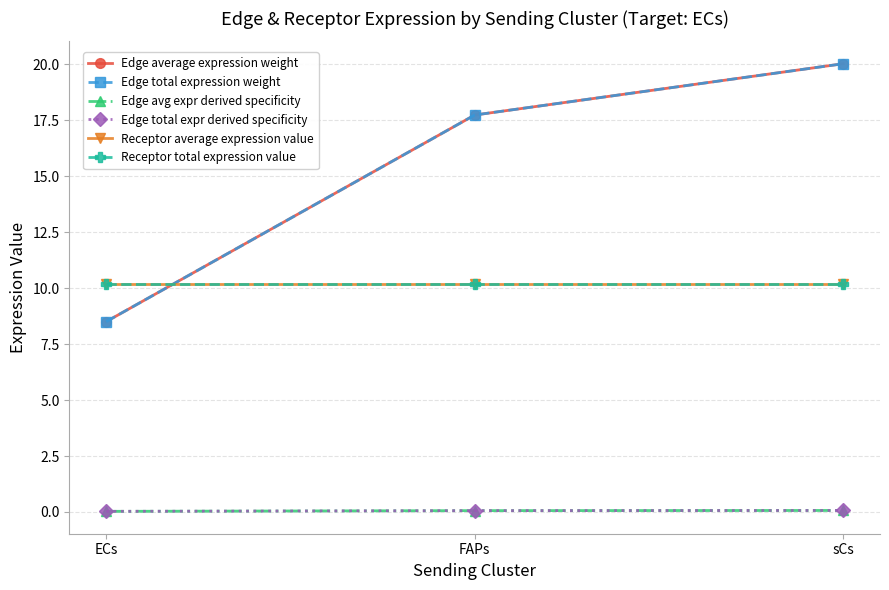

At which label is Edge total expression weight closest to 14?

FAPs